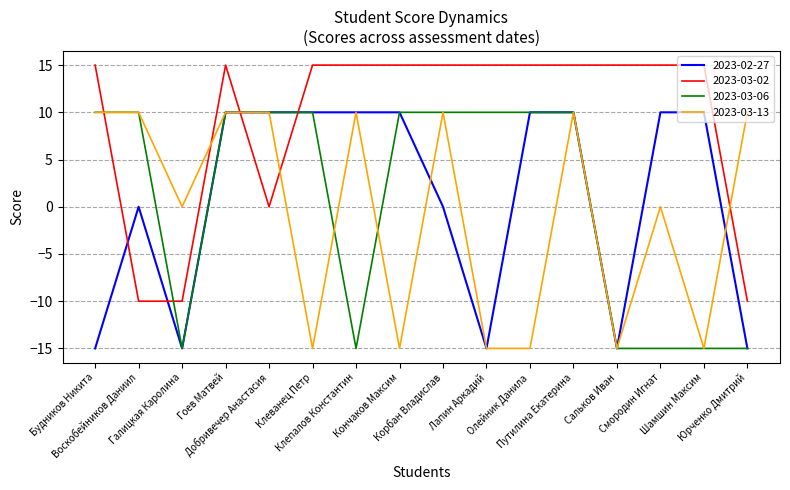

What is the maximum value shown in the chart?

15